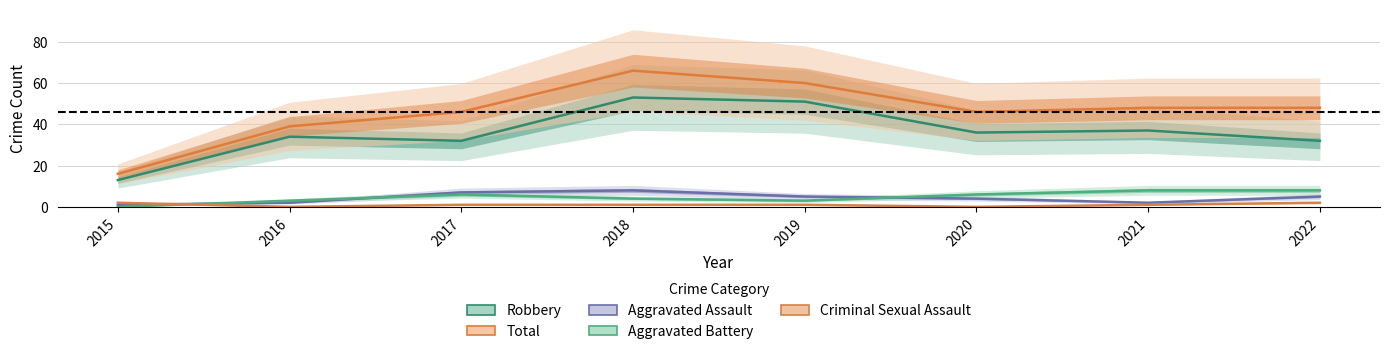

What is the sum of the Total values at 2017 and 2019?

106